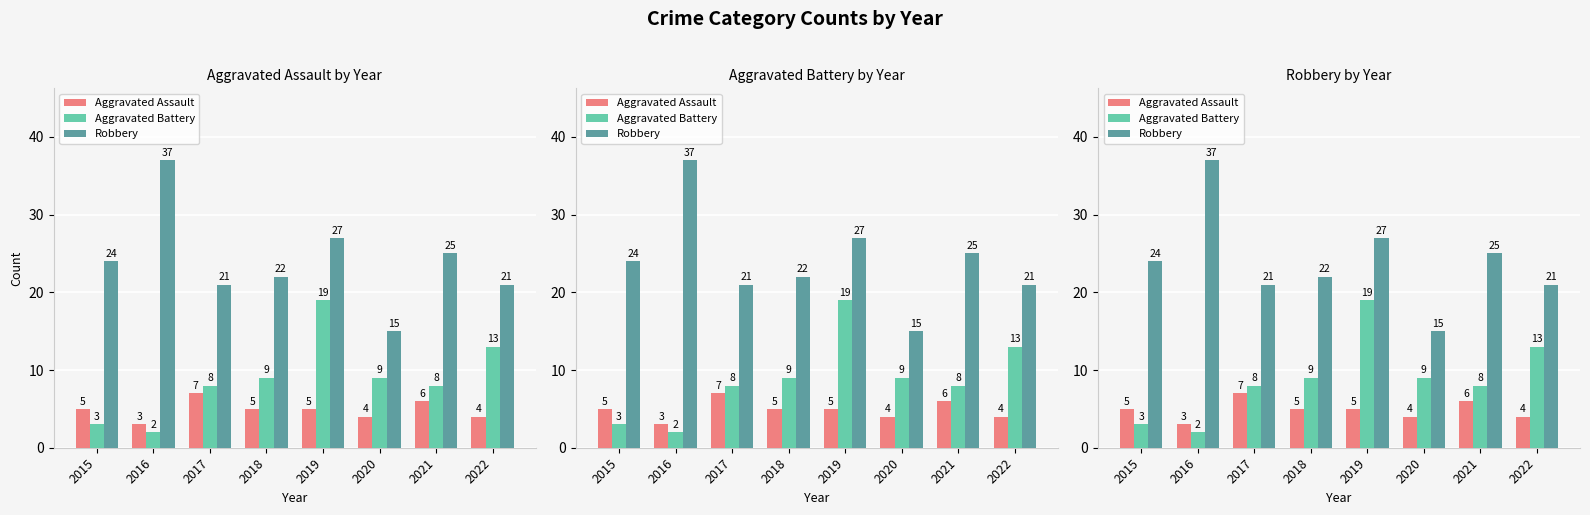

Rank the series at 2021 from highest to lowest value.

Robbery, Aggravated Battery, Aggravated Assault